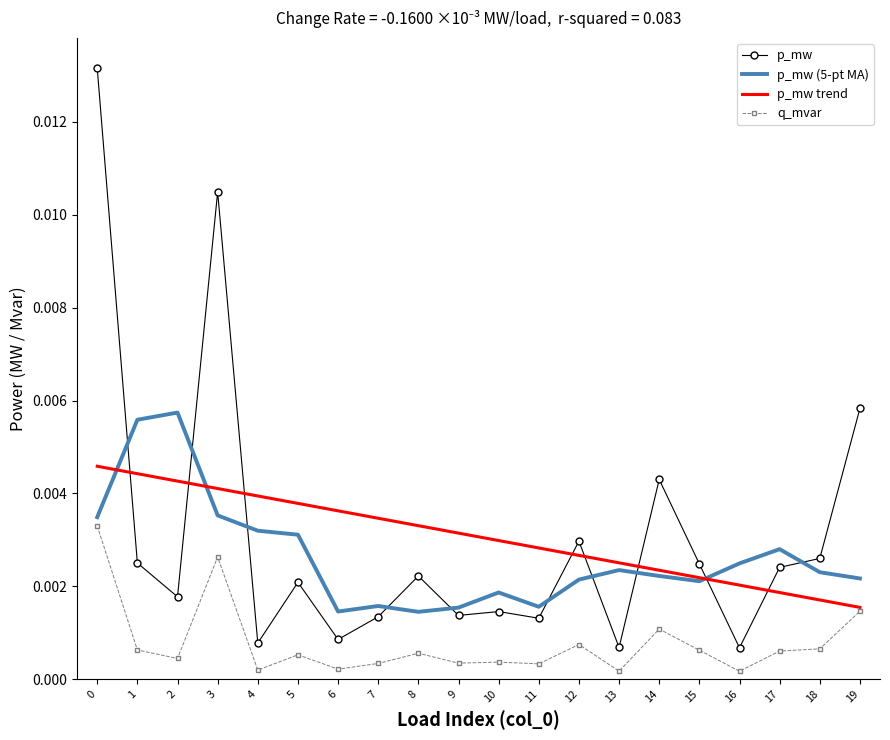

Is the value of q_mvar at 16 greater than the value of p_mw trend at 15?

No